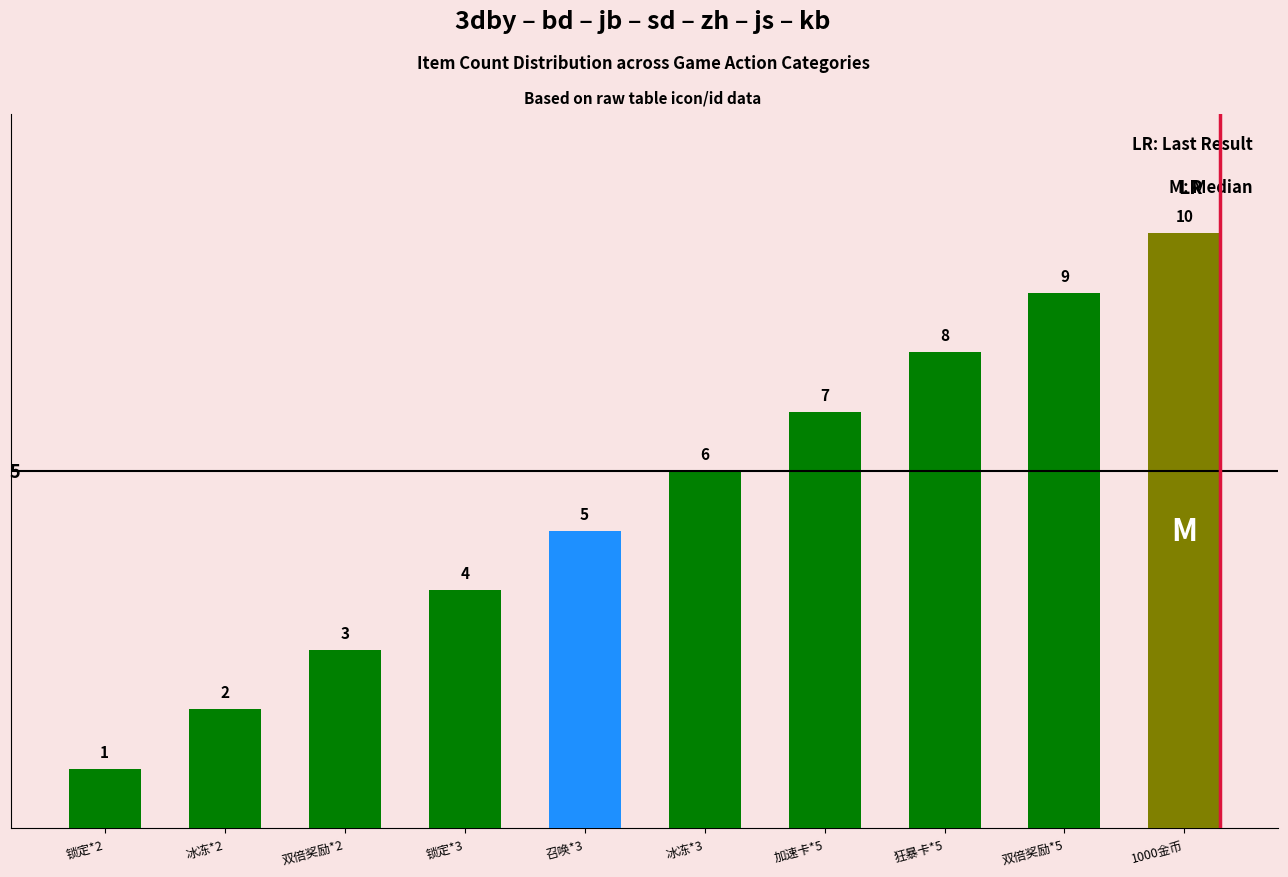

How many categories are shown in the chart?

10